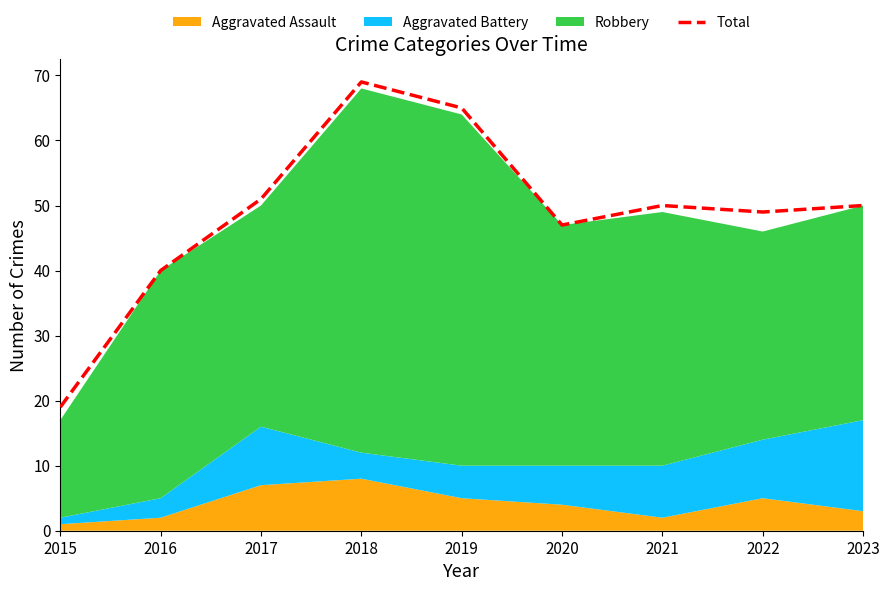

Is it true that the value at 2020 is 47?

True